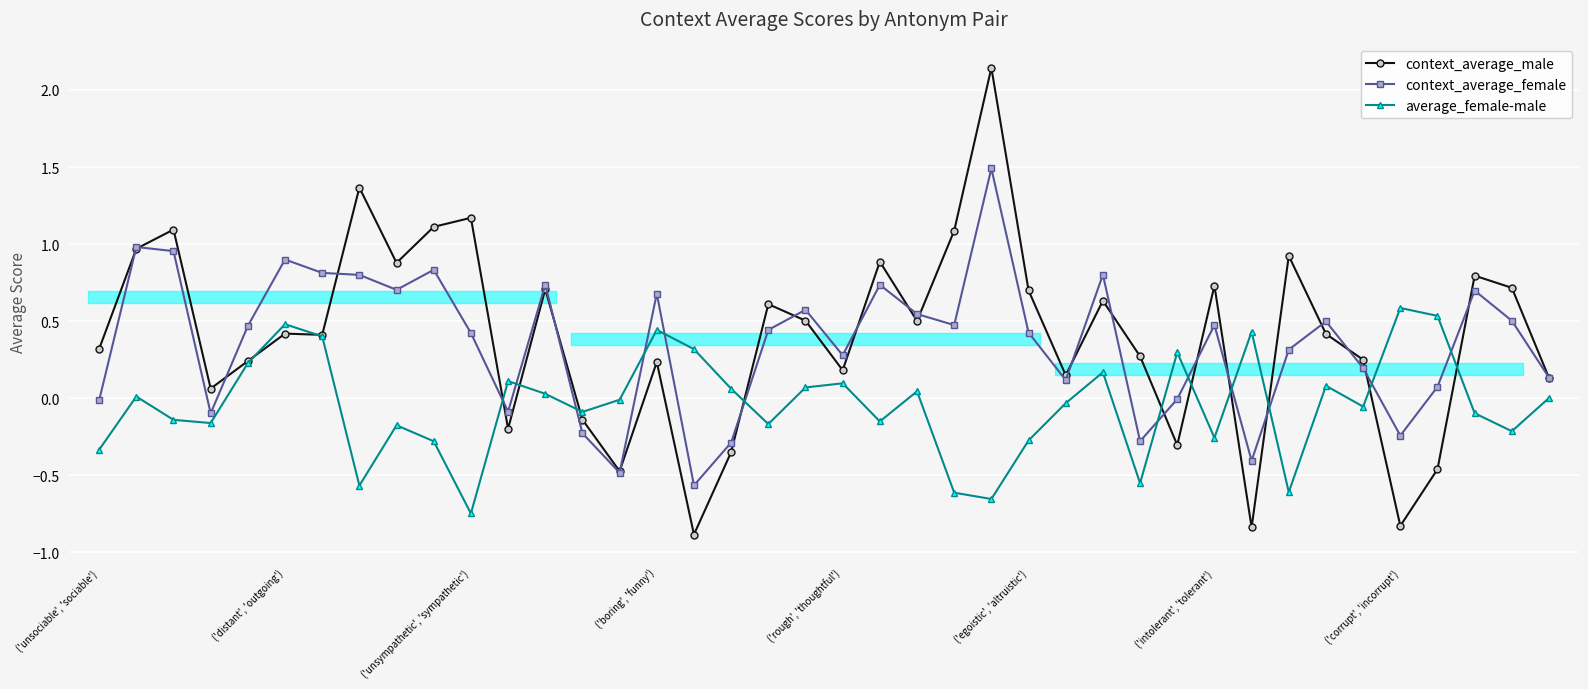

What is the greatest value displayed?

2.1